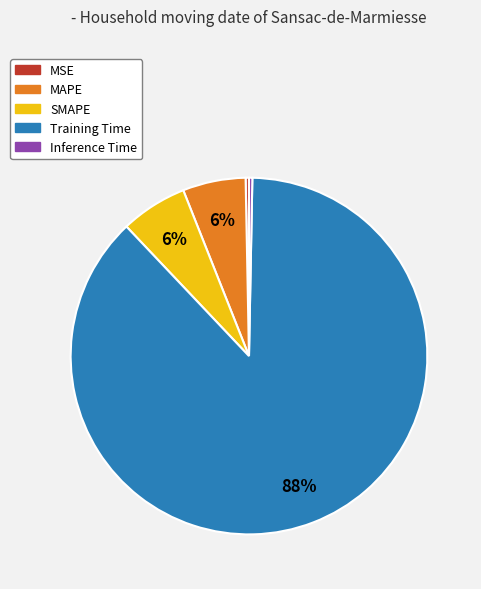

What is the largest slice in the pie chart?

Training Time